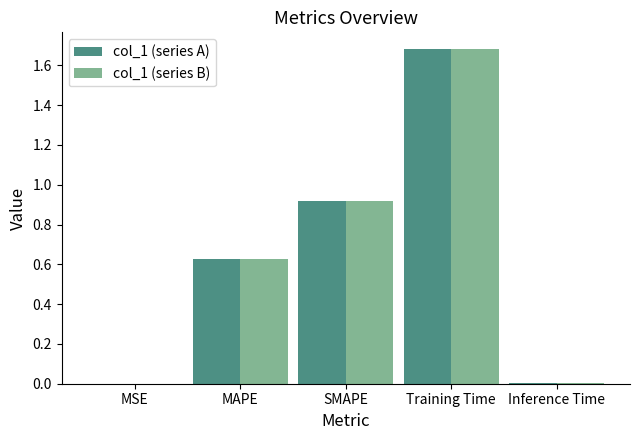

At which category does the chart reach its peak across all series?

Training Time